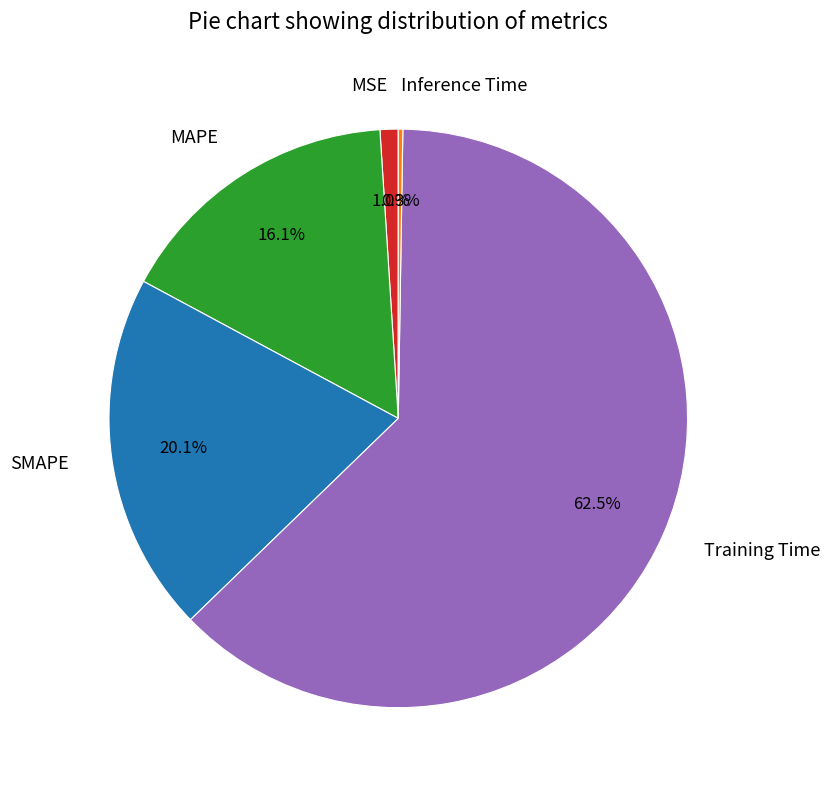

What percentage do MAPE and SMAPE together represent?

36.2%